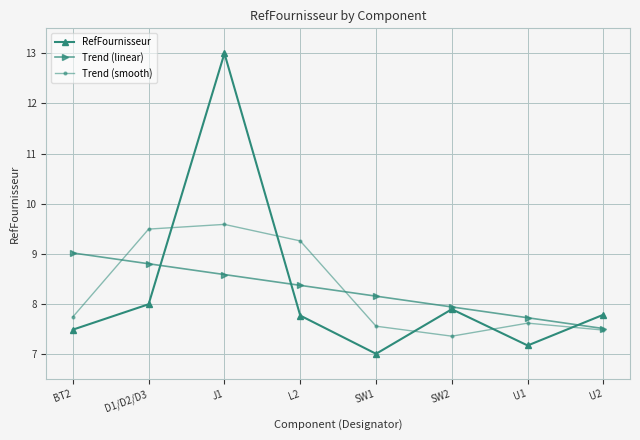

How many times do Trend (smooth) and RefFournisseur cross each other?

5